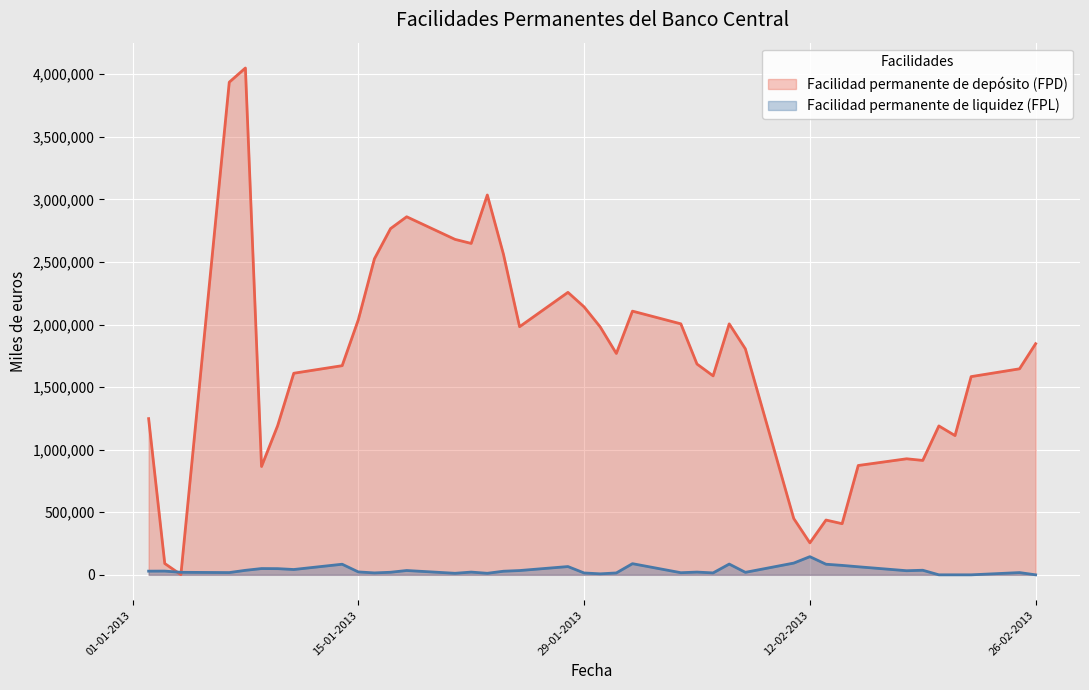

True or false: Facilidad permanente de liquidez (FPL) and Facilidad permanente de depósito (FPD) intersect in this chart.

True